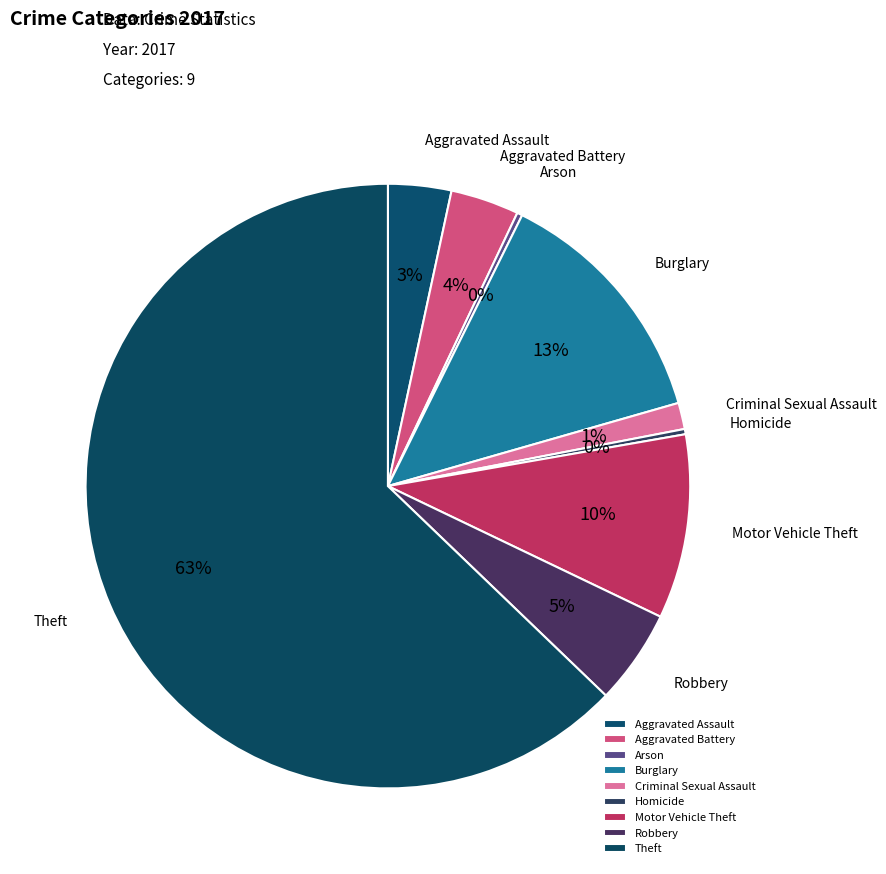

Do Homicide and Aggravated Assault together represent more than half of the pie?

No